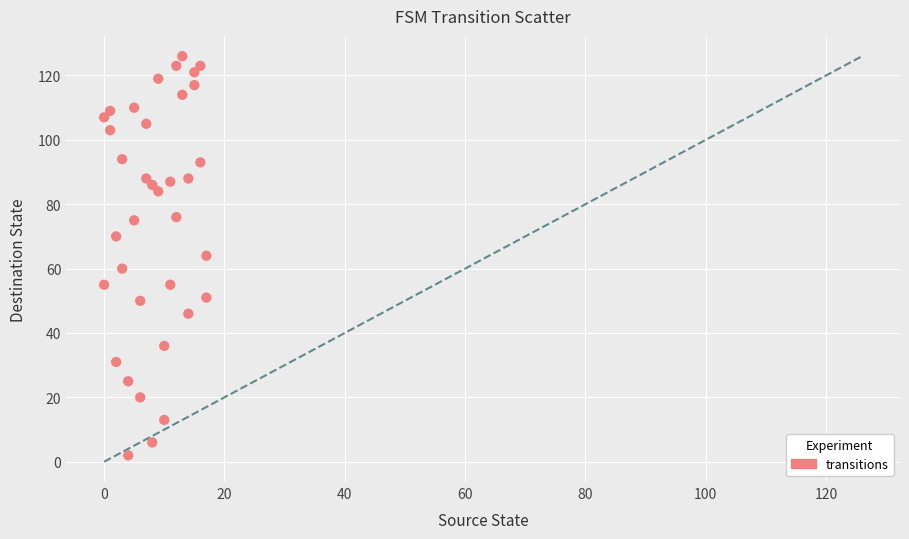

What is the range of X values (max minus min)?

17